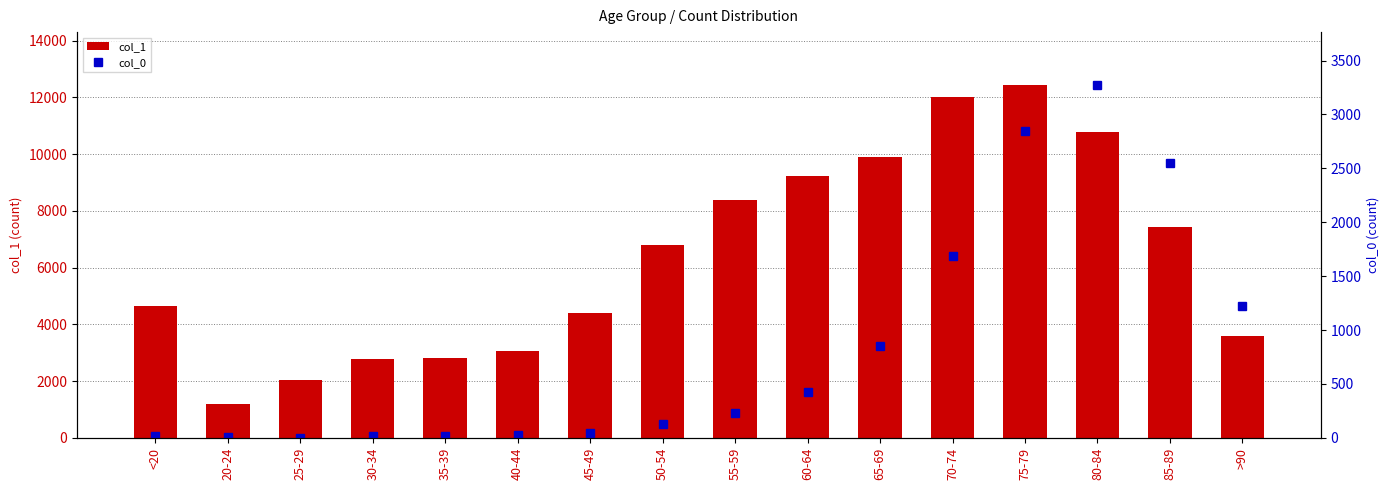

What position from the right is 60-64?

7